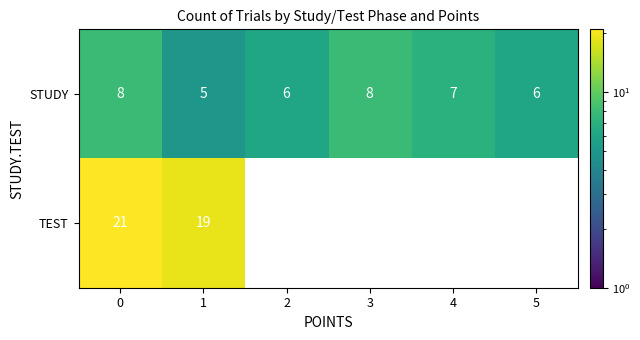

Which series has the largest range (max minus min)?

TEST